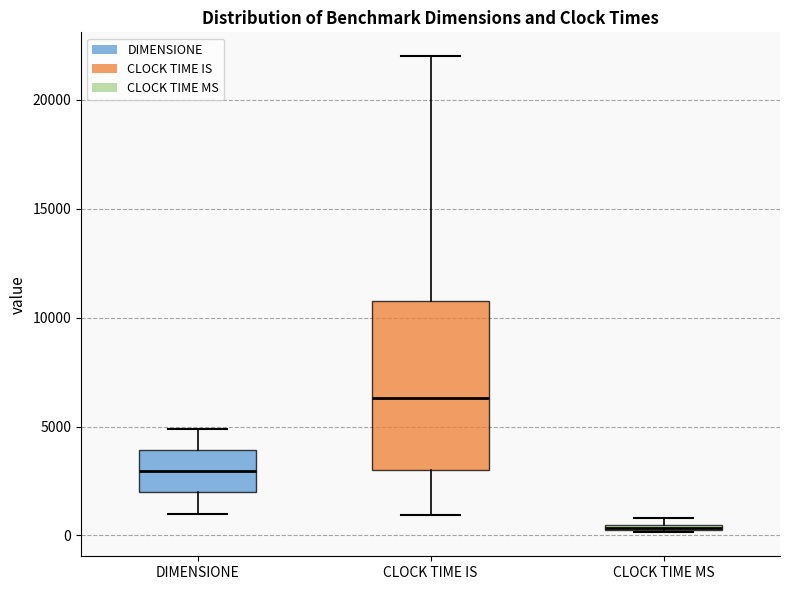

Which box has the lowest median line?

CLOCK TIME MS